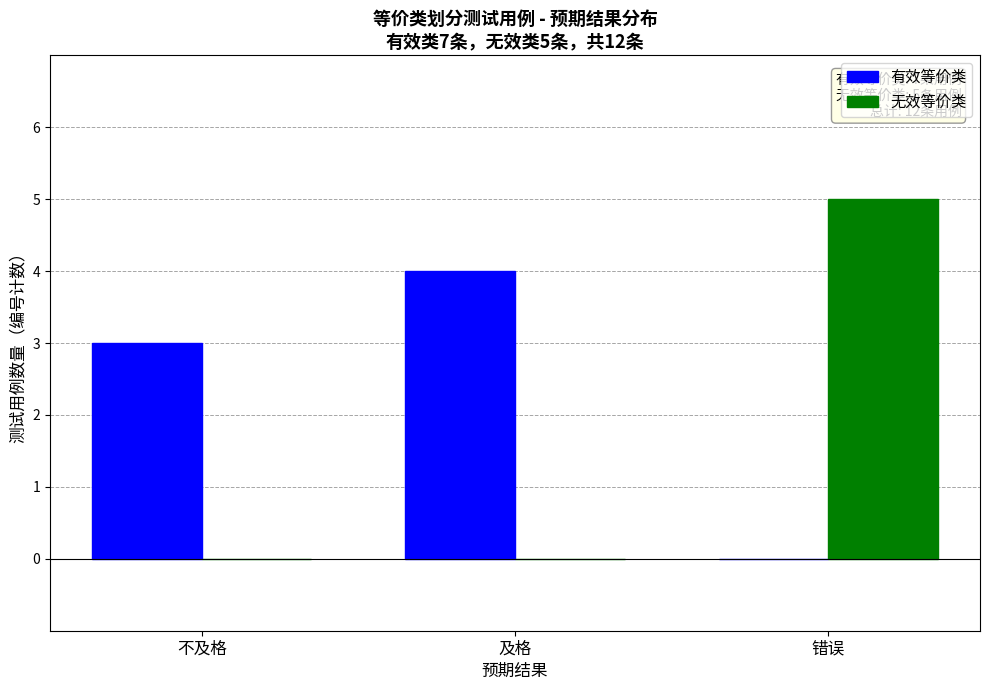

Are the bars grouped side by side (vs. stacked)?

Yes